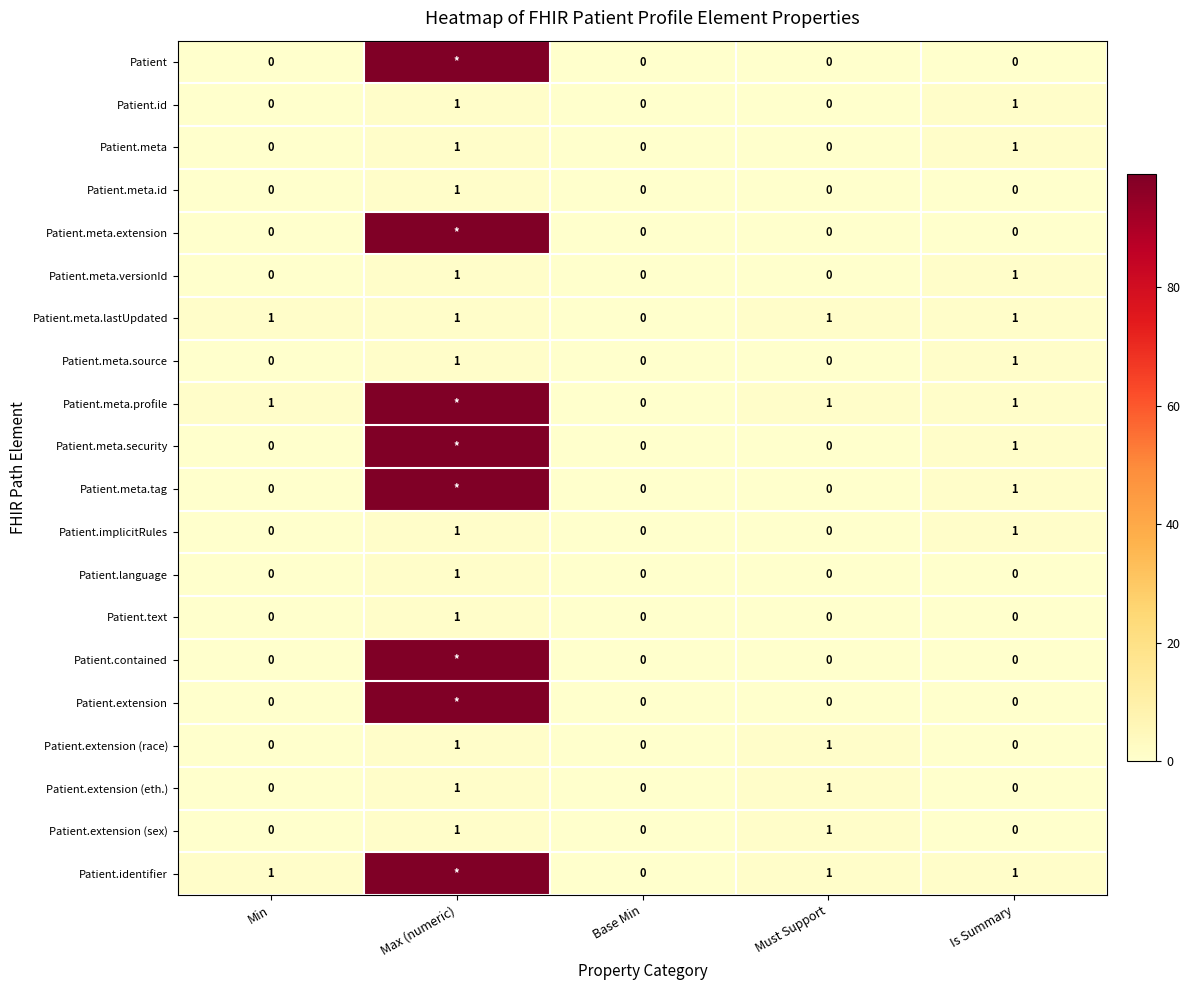

Is the value of Patient.extension (sex) at Max (numeric) greater than the value of Patient.language at Must Support?

Yes